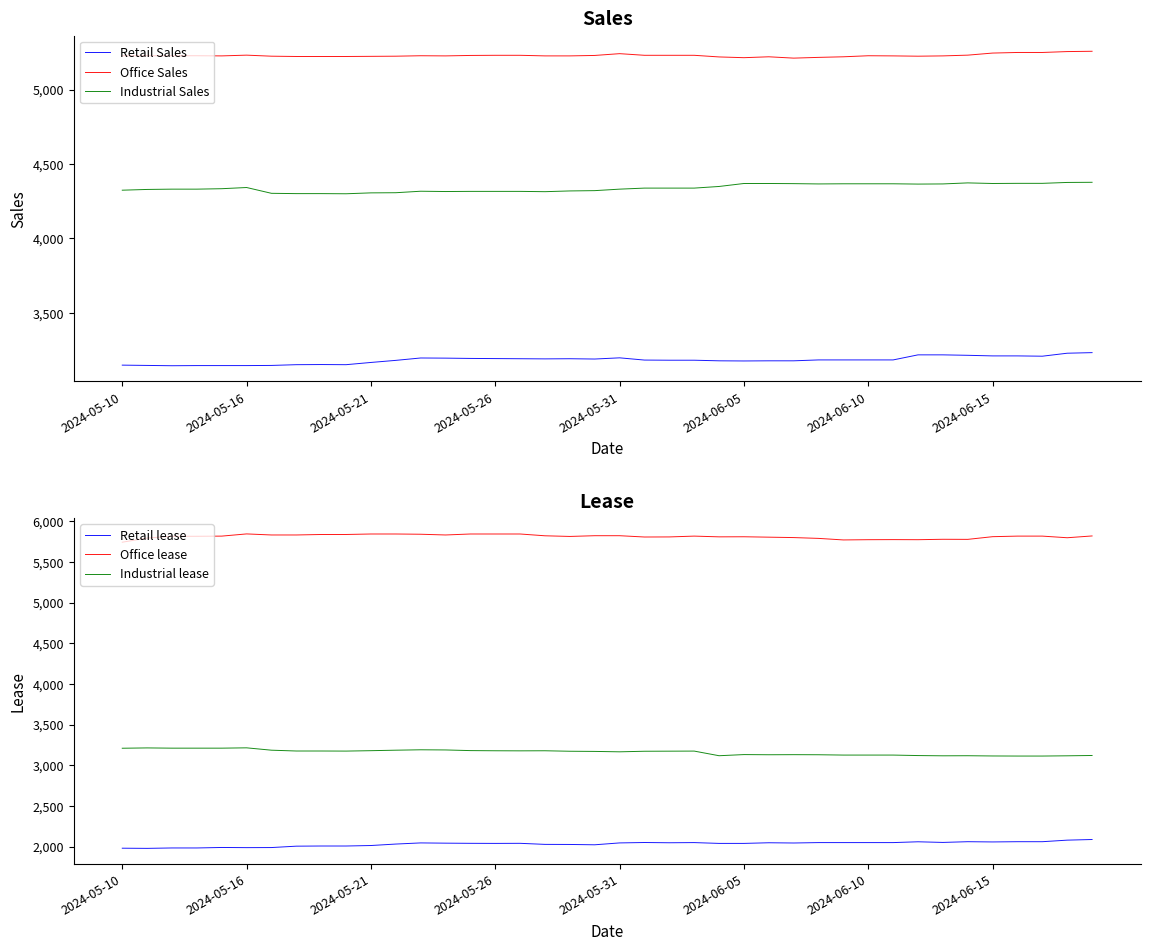

The Industrial Sales series shows 5879 at 16. True or false?

False